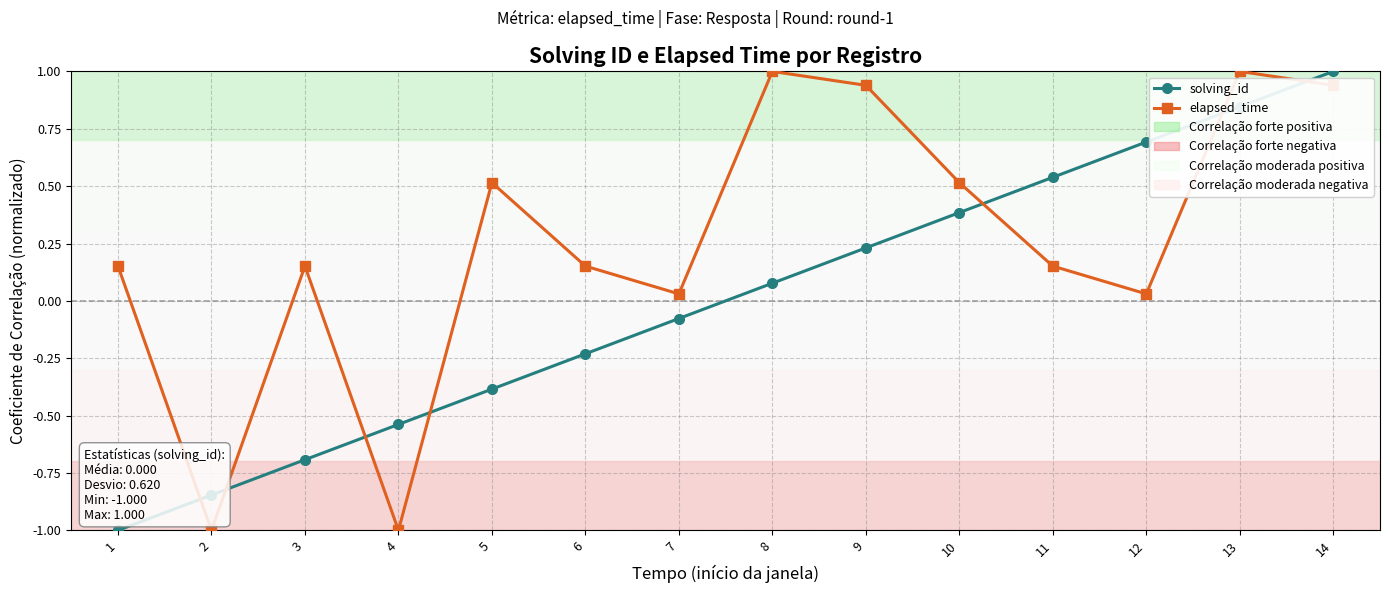

Which category has the highest value in the solving_id series?

14